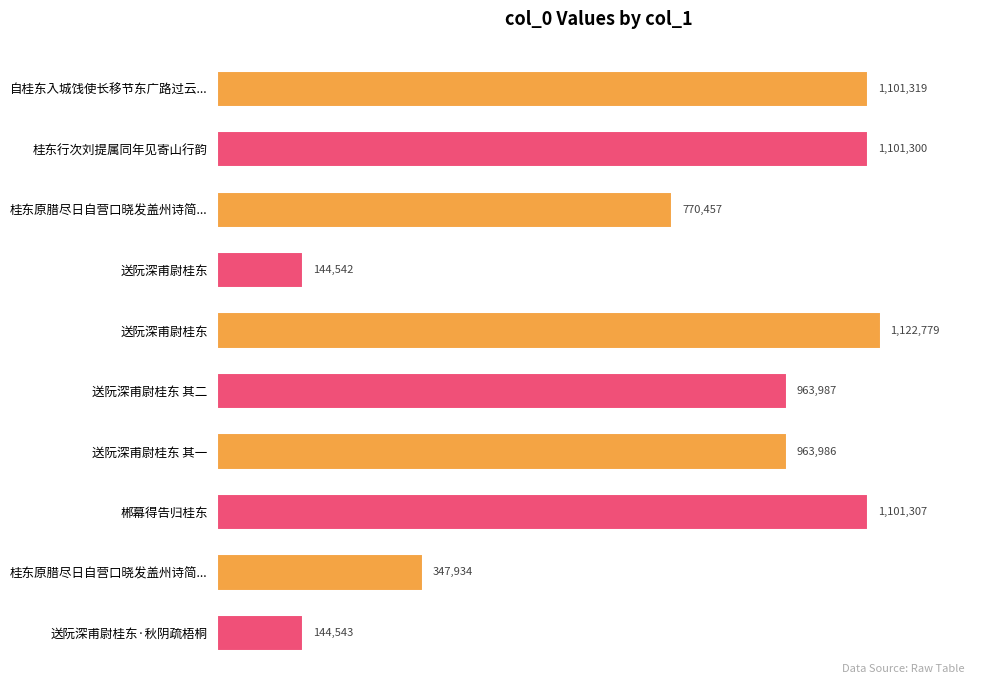

Are the bars horizontal?

Yes